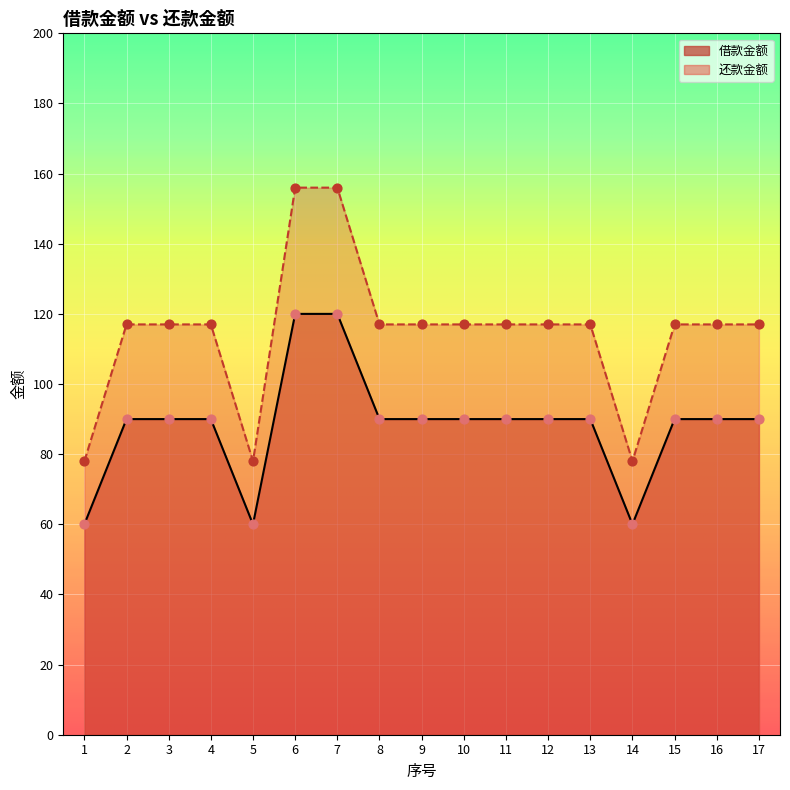

Which series has the largest Y range (max minus min)?

还款金额